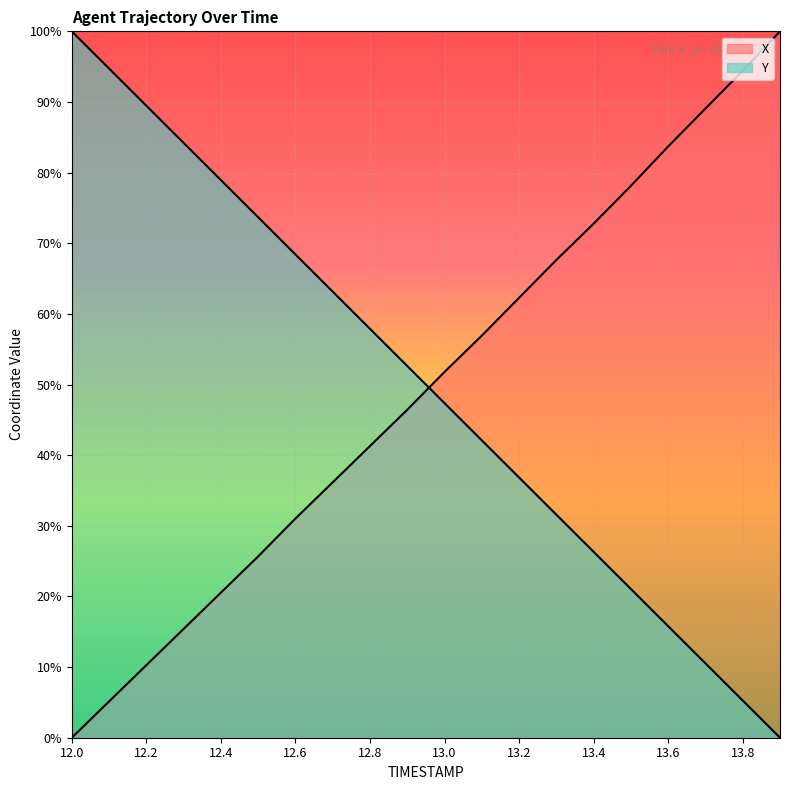

Which series has the largest total across all categories?

Y